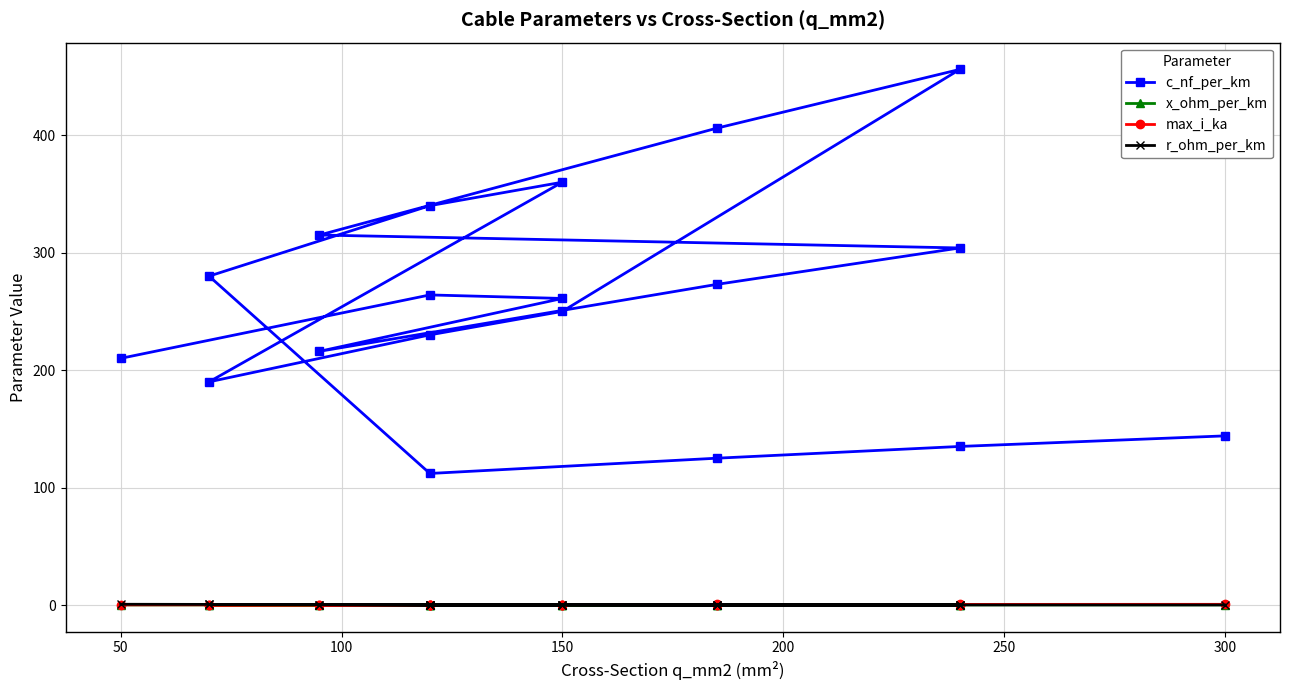

At which category does max_i_ka reach its first local valley?

150